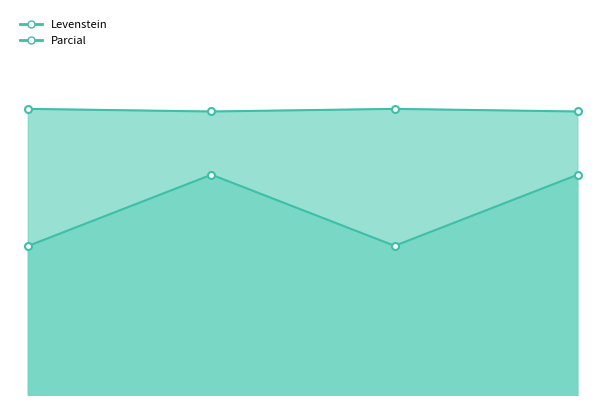

What is the maximum value for Levenstein?

82.9